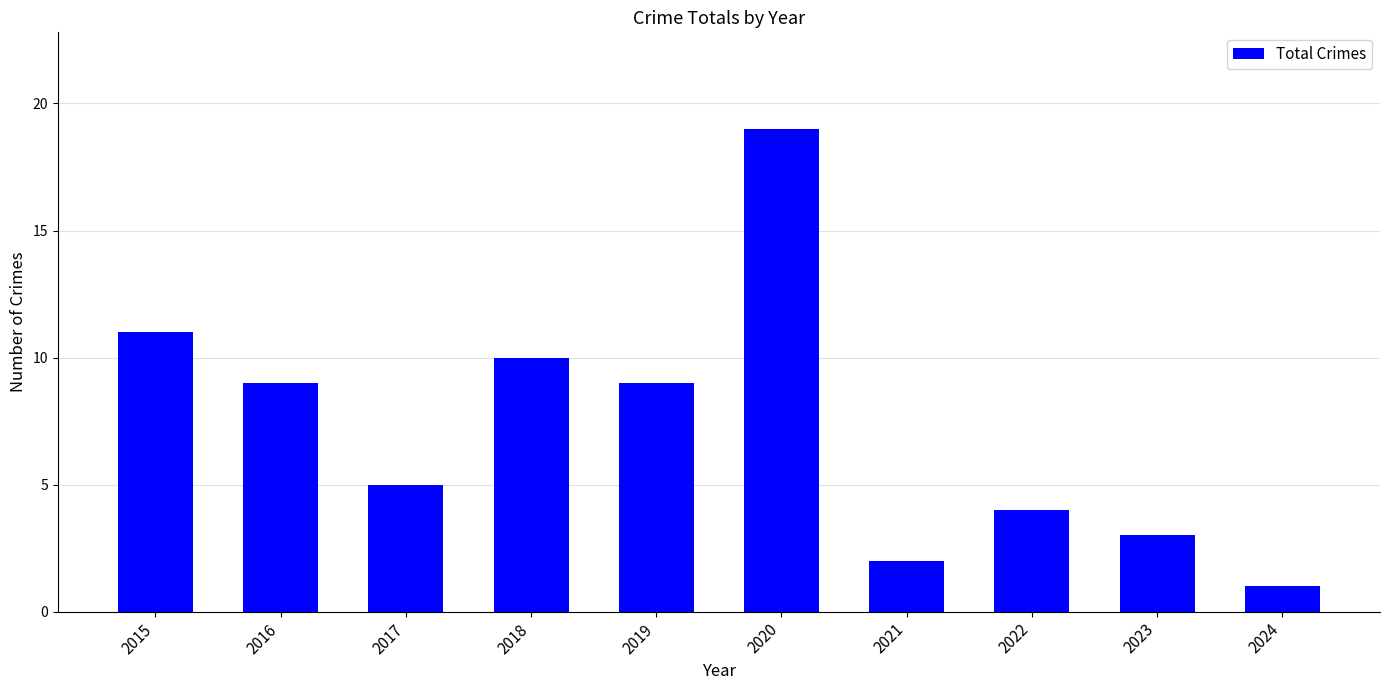

How many distinct data groups are displayed?

1